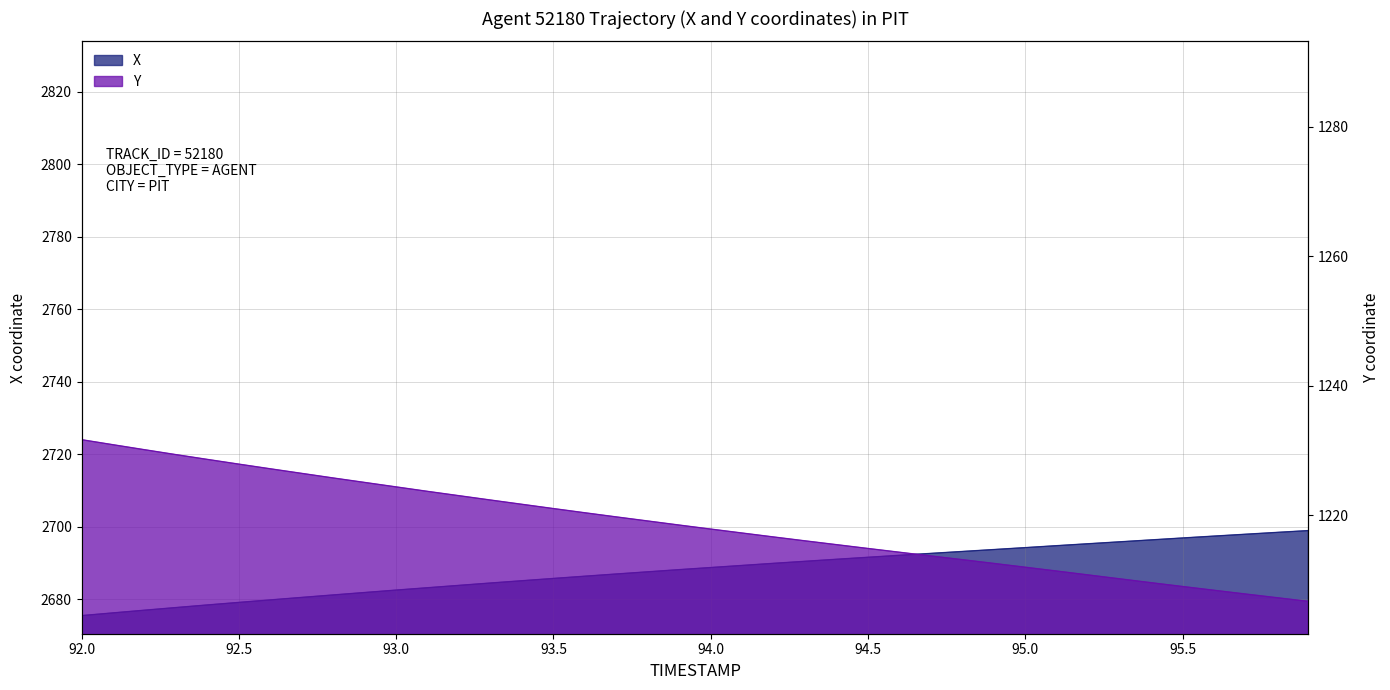

True or false: Y and X cross at least once.

False